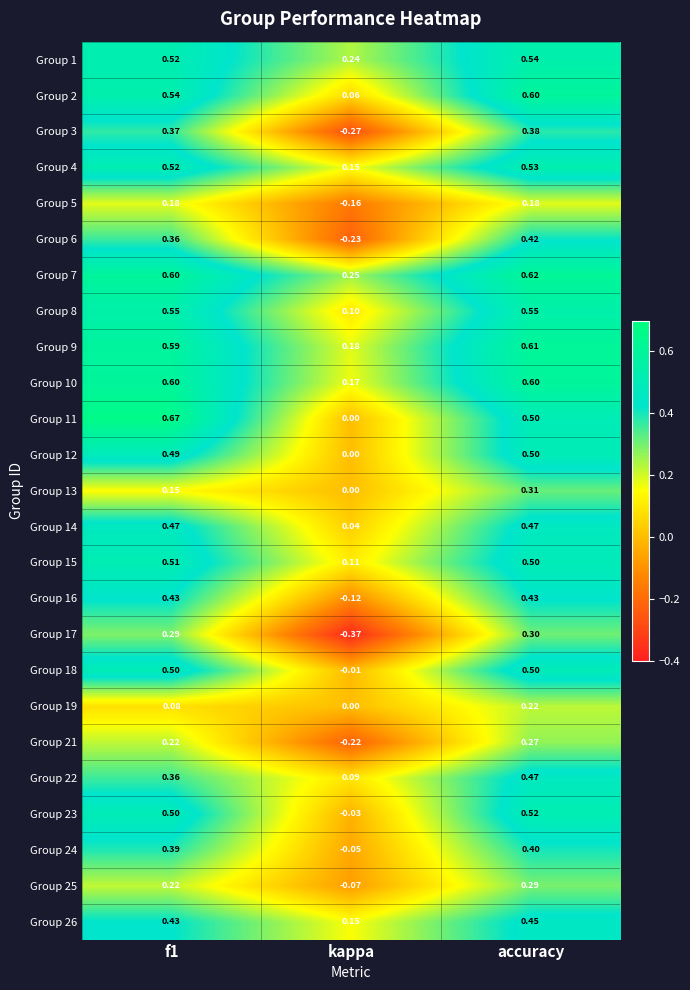

Where is Group 13 nearest to the value 0?

kappa